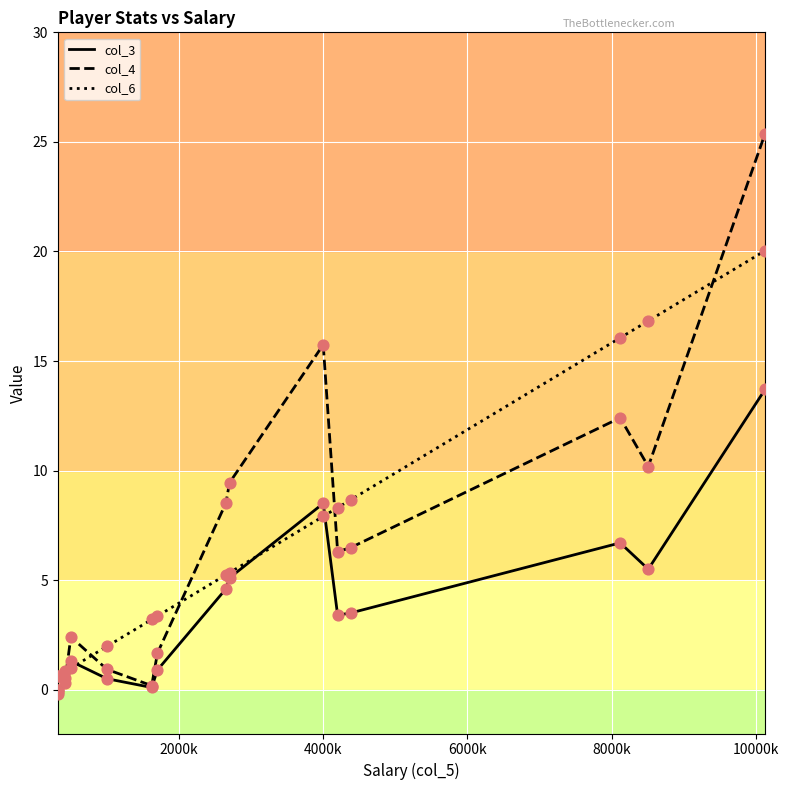

Which series has the largest Y range (max minus min)?

col_4